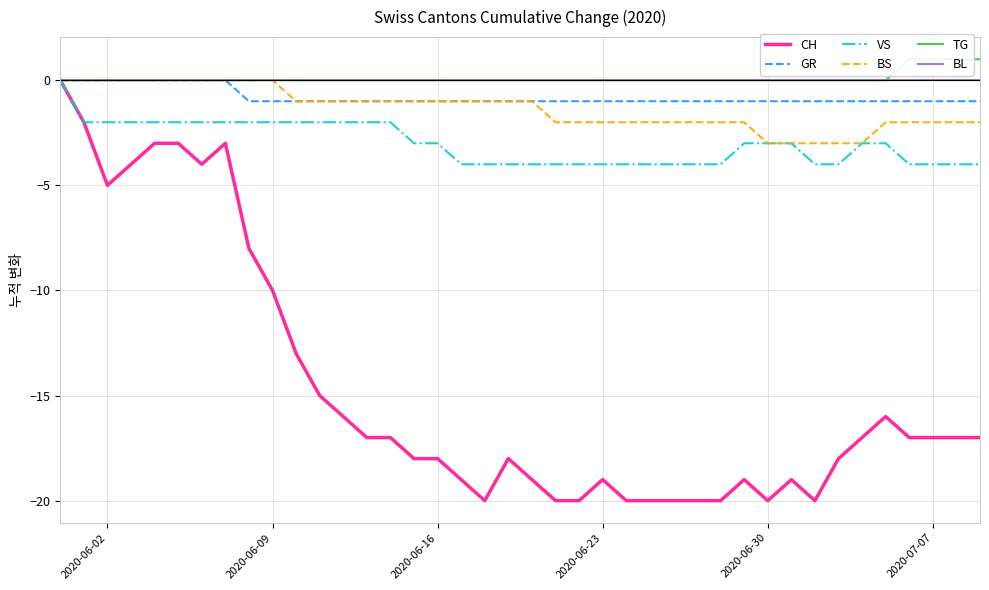

Rank the series by their maximum value, from highest to lowest.

TG, CH, GR, VS, BS, BL